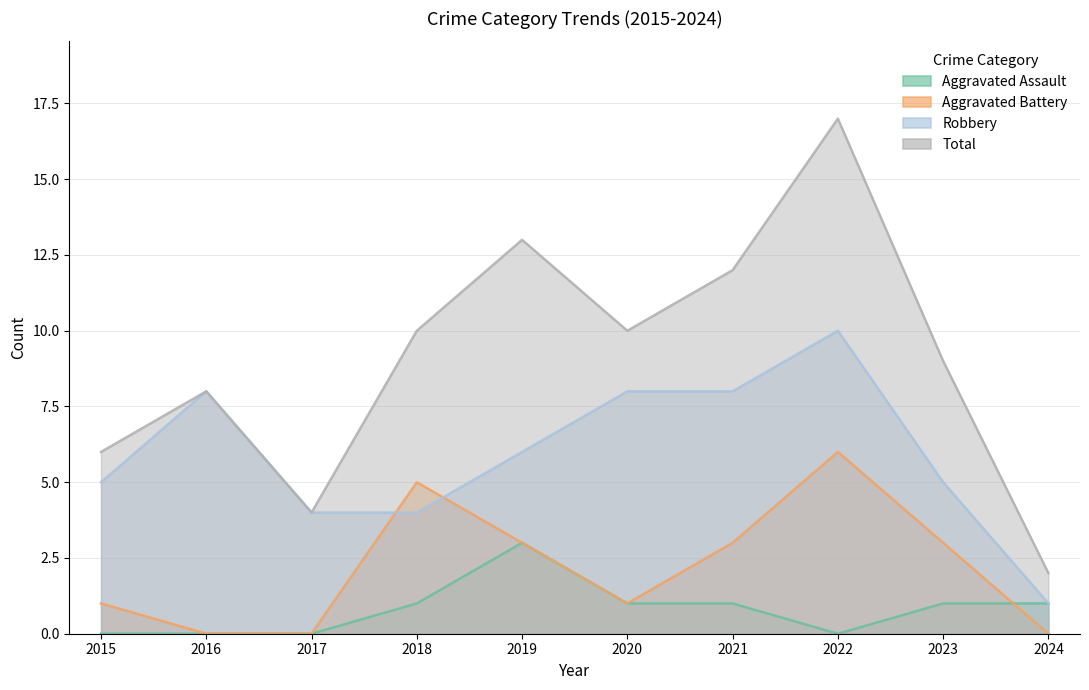

What is the difference between the Aggravated Battery values at 2021 and 2018?

2